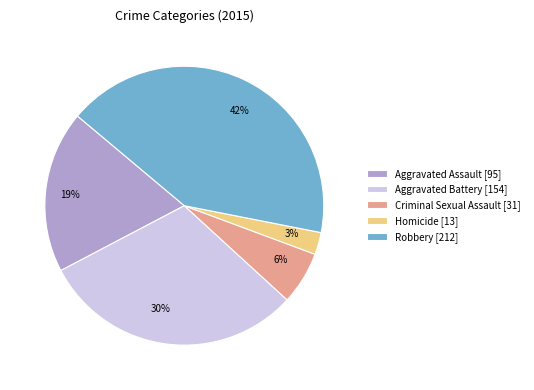

Is there any slice that represents more than half of the pie?

No